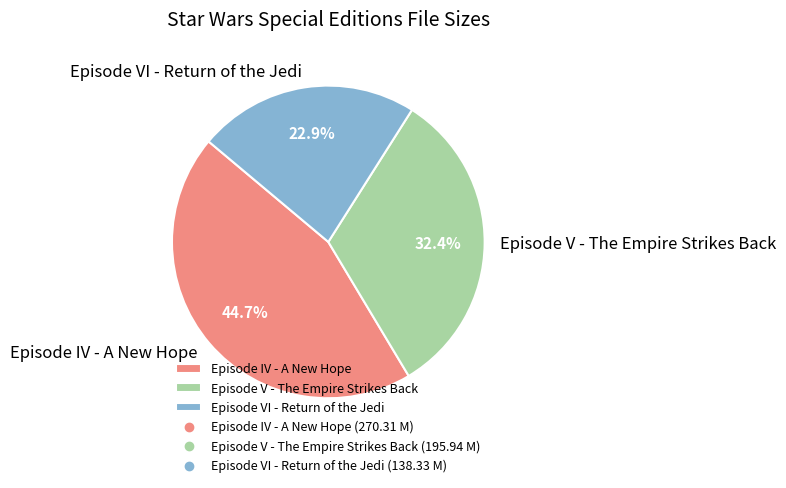

Does any single category account for the majority?

No